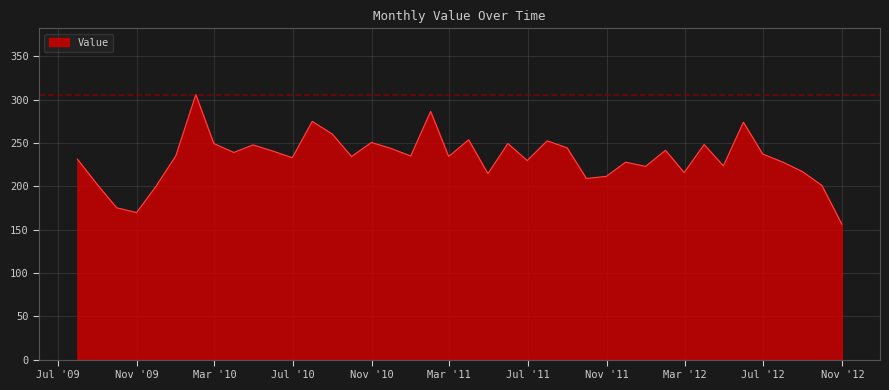

What is the difference between the maximum and minimum values?

149.6